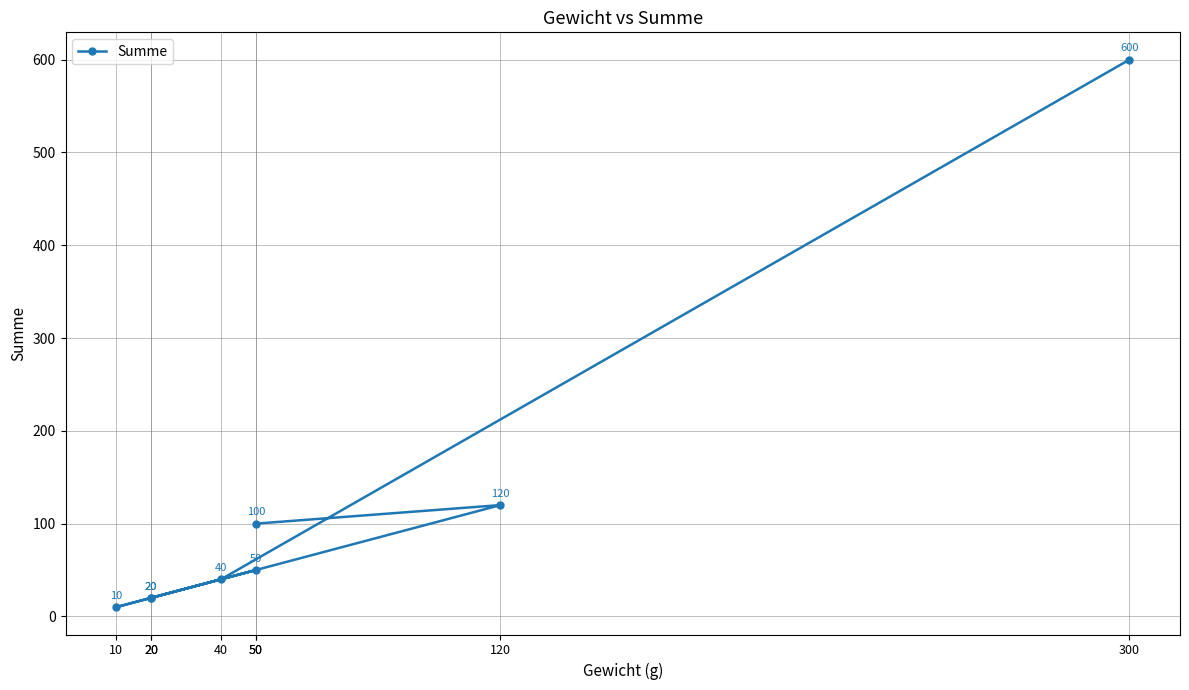

What is the greatest value displayed?

600